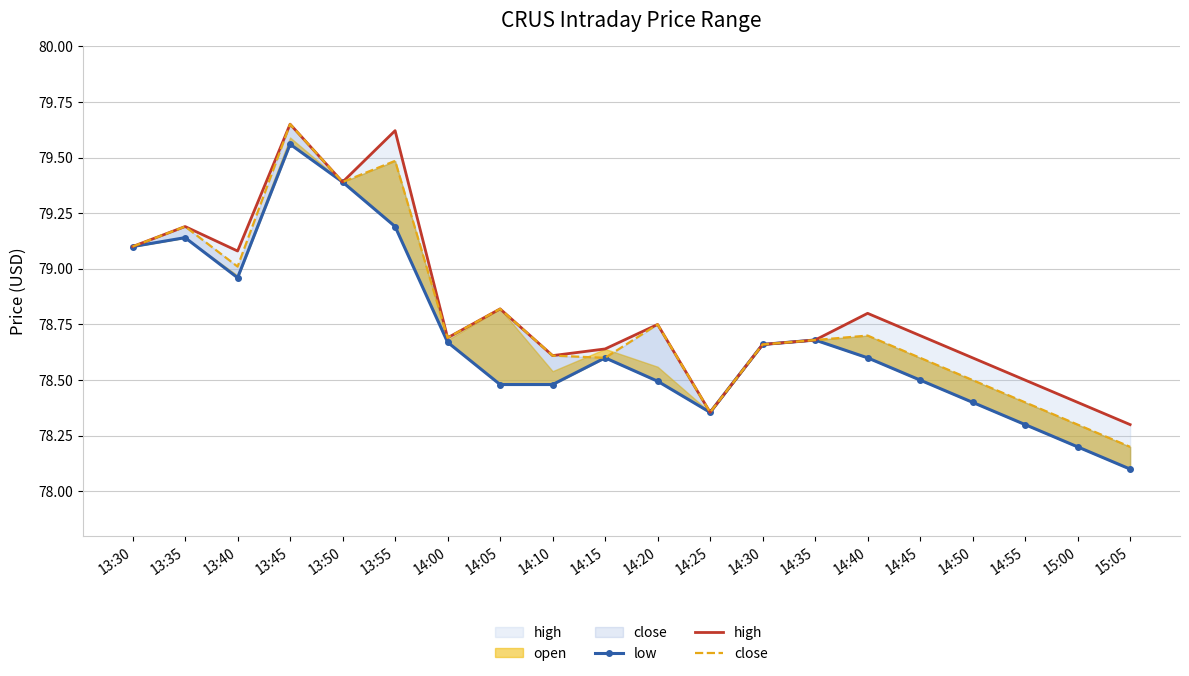

The value of high at 13:55 is 79.6. True or false?

True